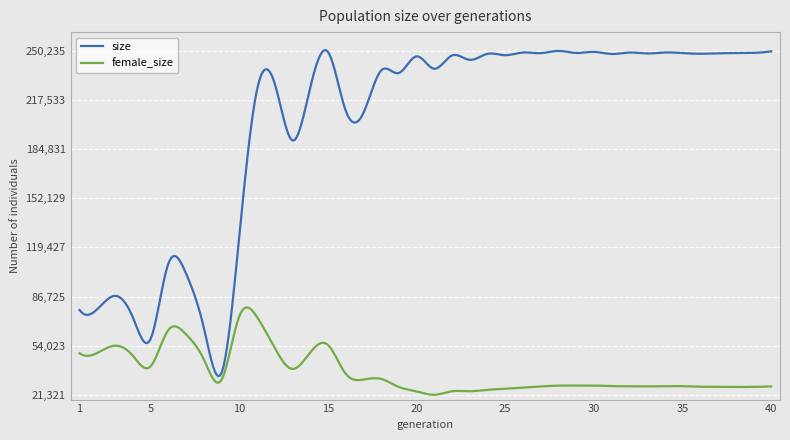

True or false: size and female_size cross at least once.

False